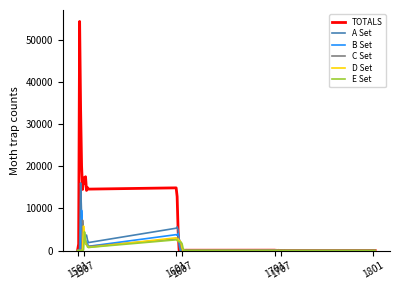

In TOTALS, how many points are higher than both neighbors (excluding endpoints)?

12